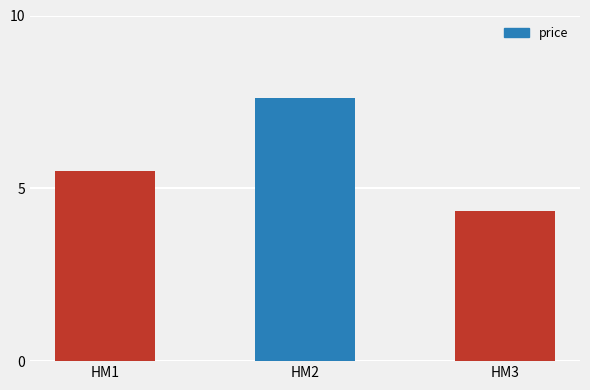

How many data points are less than 5?

1